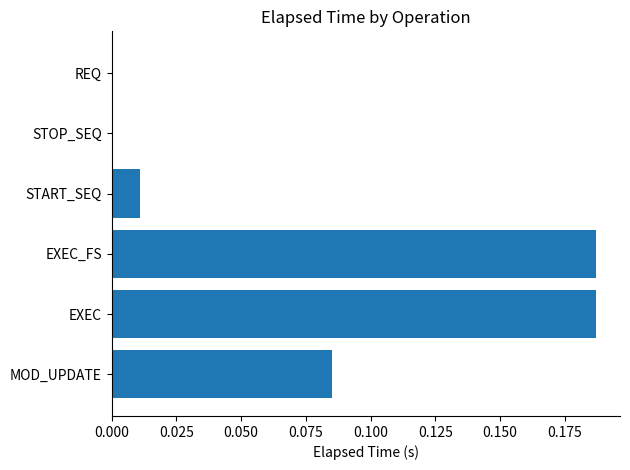

What is the sum of all values?

0.5